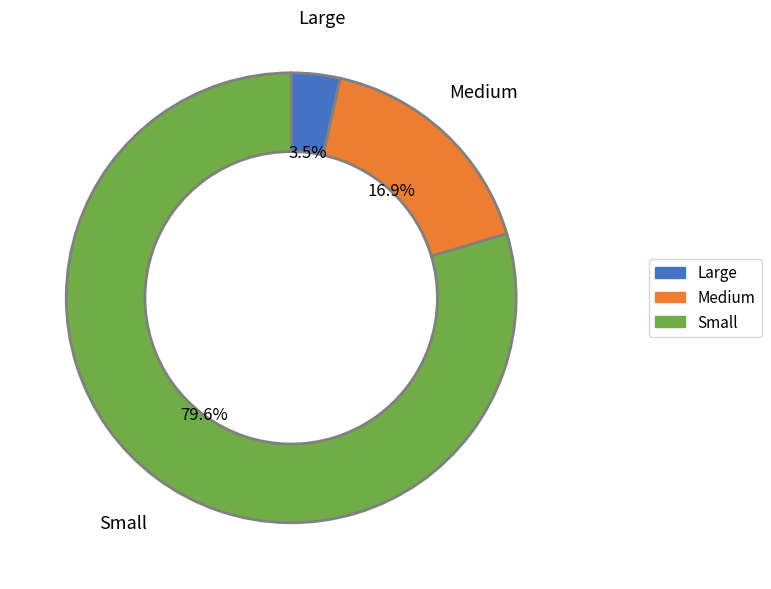

How many segments does this pie chart have?

3